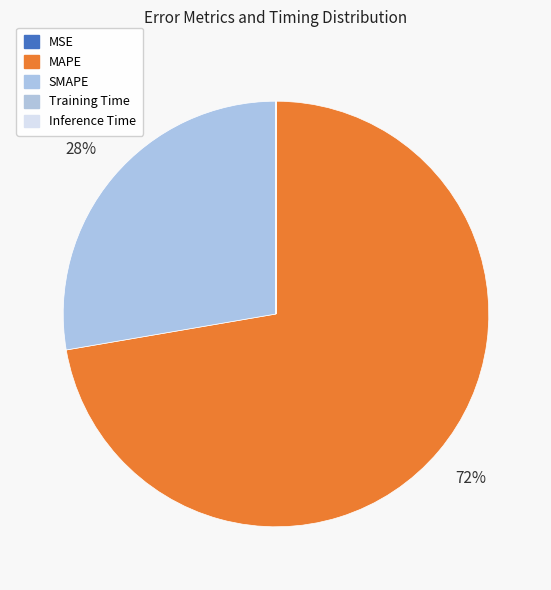

True or false: MSE accounts for 0% of the total.

True